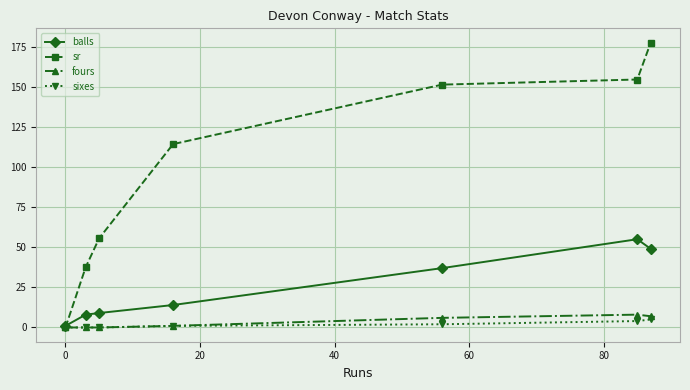

What is the highest value of the sixes series?

5.0